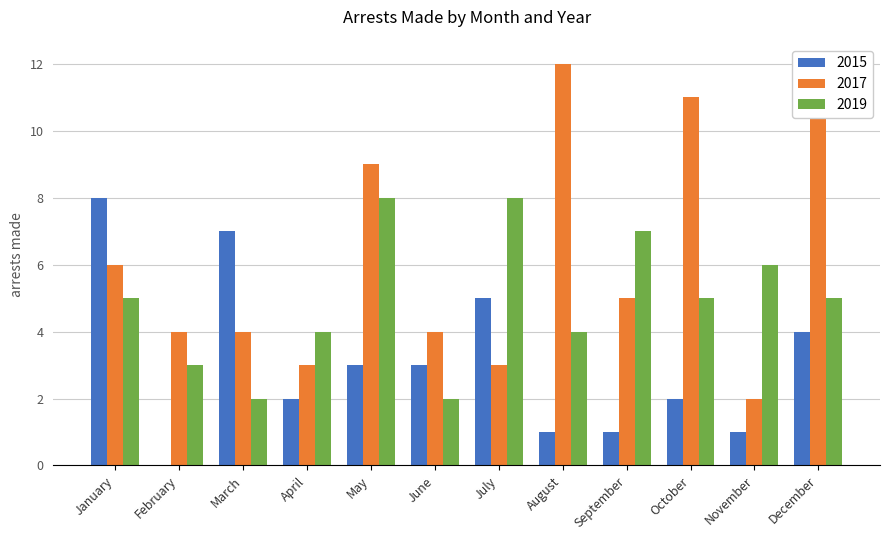

True or false: 2015 has a value of 13 at January.

False